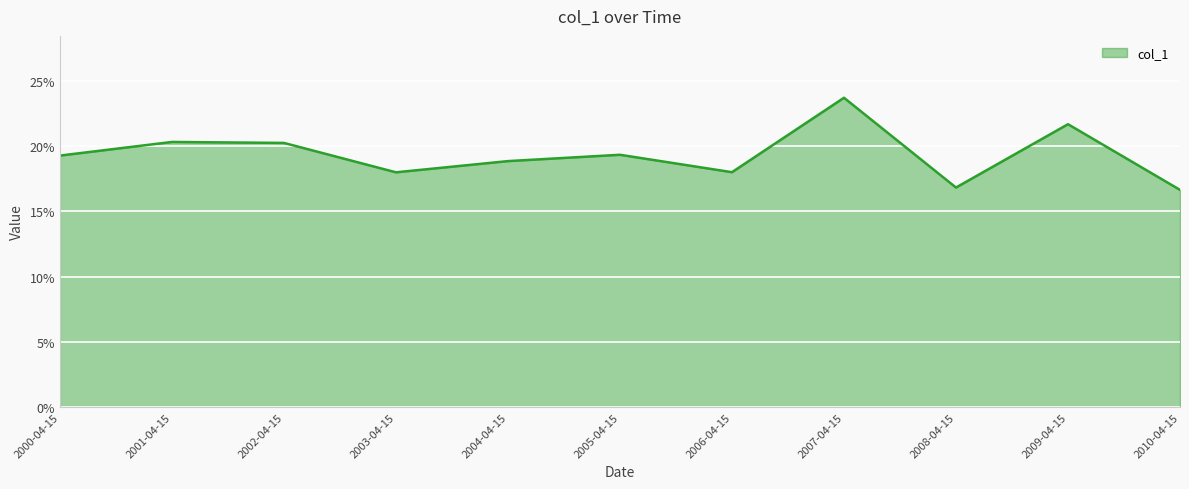

Reading left to right, list all the values displayed in this chart.

2000-04-15=0.2	2001-04-15=0.2	2002-04-15=0.2	2003-04-15=0.2	2004-04-15=0.2	2005-04-15=0.2	2006-04-15=0.2	2007-04-15=0.2	2008-04-15=0.2	2009-04-15=0.2	2010-04-15=0.2